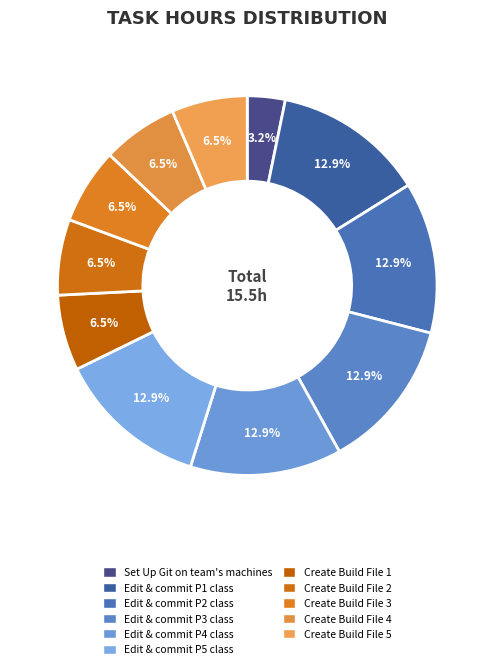

Count the number of slices in the pie.

11